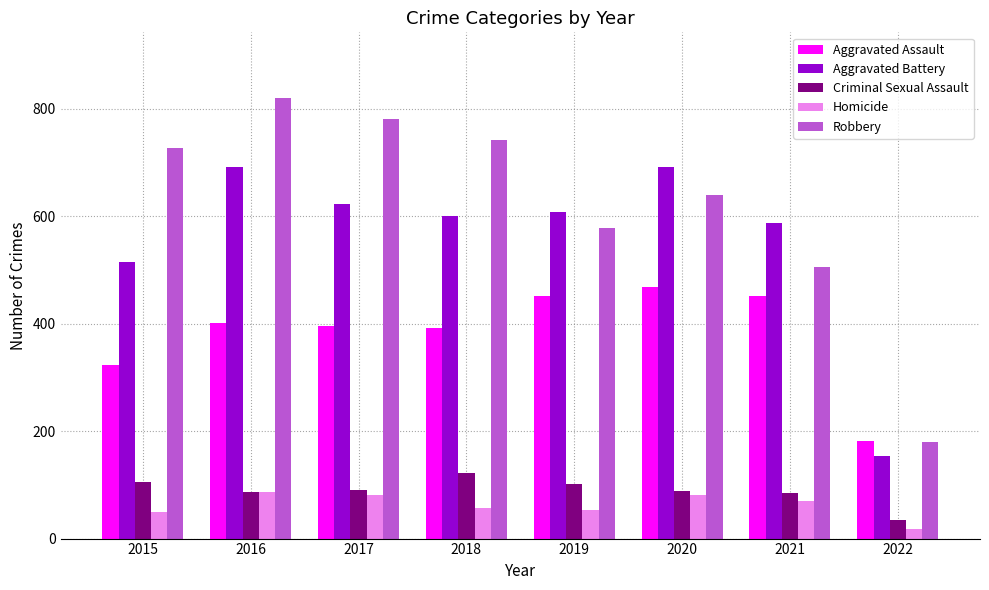

What is the difference between the Aggravated Battery values at 2022 and 2021?

433